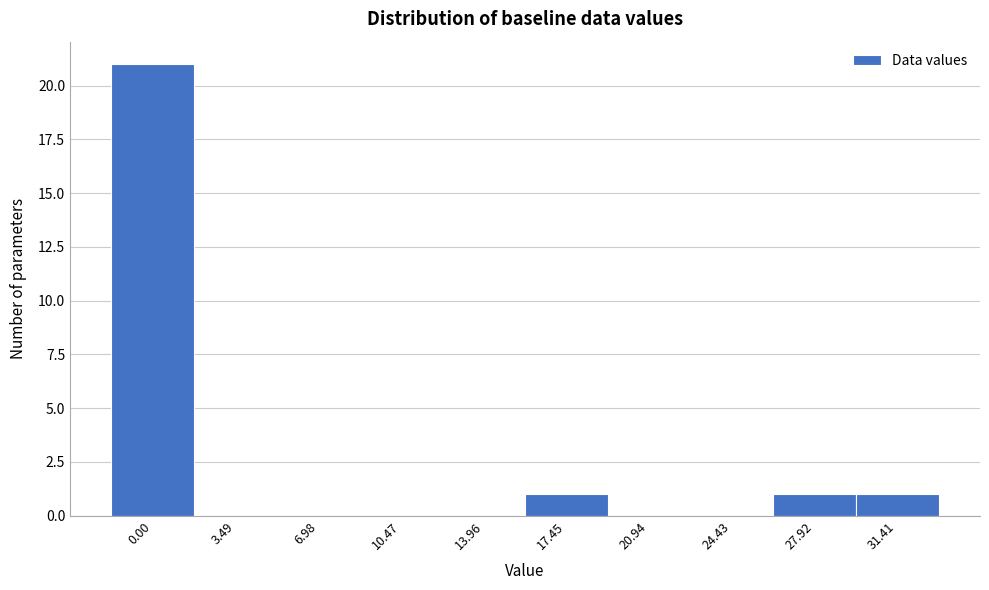

Reading right to left, extract all data points from this chart.

31.41=1	27.92=1	24.43=0	20.94=0	17.45=1	13.96=0	10.47=0	6.98=0	3.49=0	0.00=21